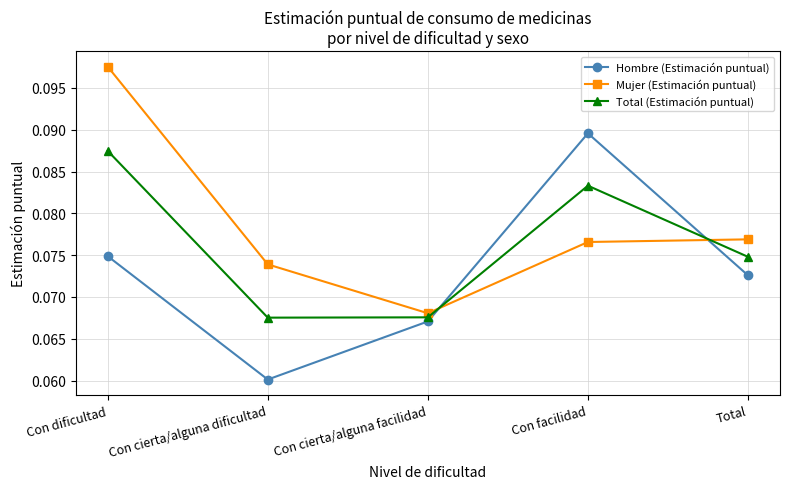

Which category has the lowest value in the Hombre (Estimación puntual) series?

Con cierta/alguna dificultad